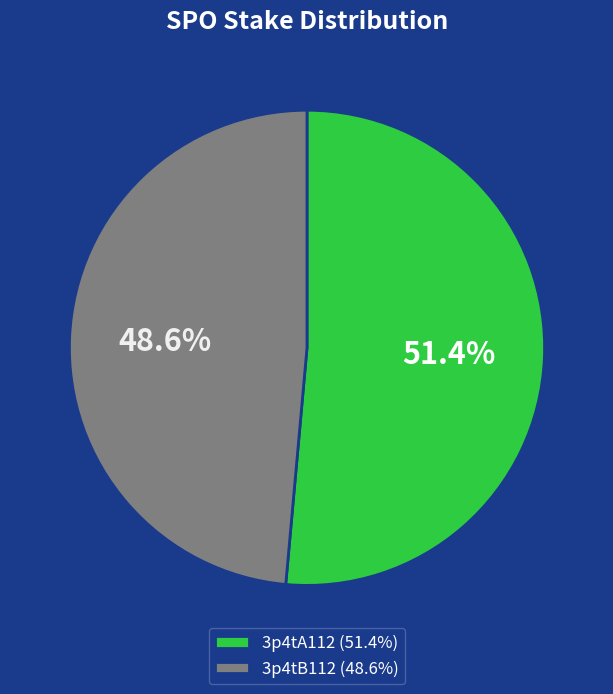

Does 3p4tA112 account for over 50% of the chart?

Yes